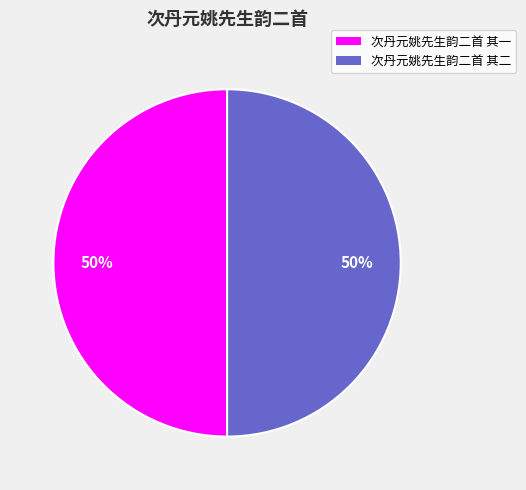

The 次丹元姚先生韵二首 其二 slice represents 37% of the pie. True or false?

False